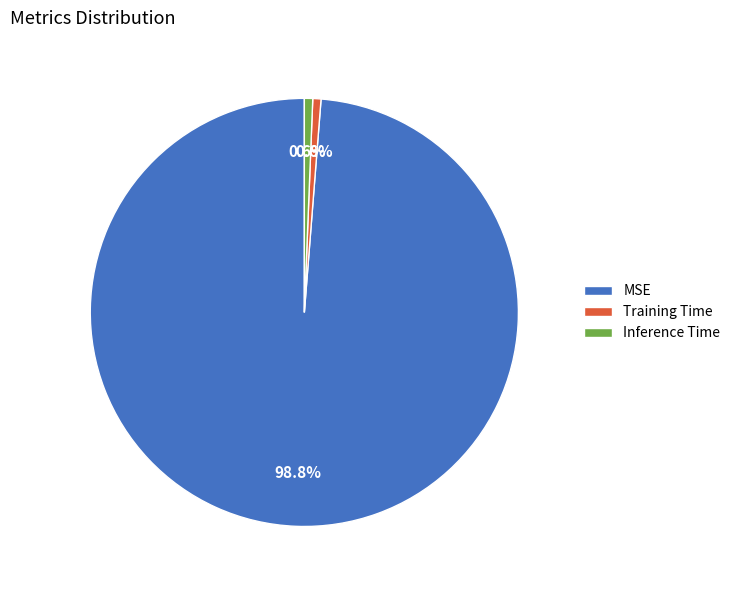

True or false: Inference Time accounts for 11% of the total.

False